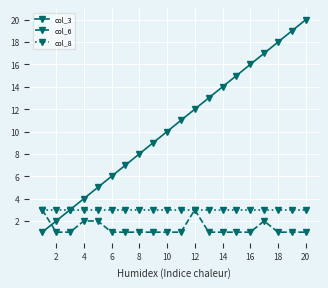

Which series has the widest spread of values?

col_3